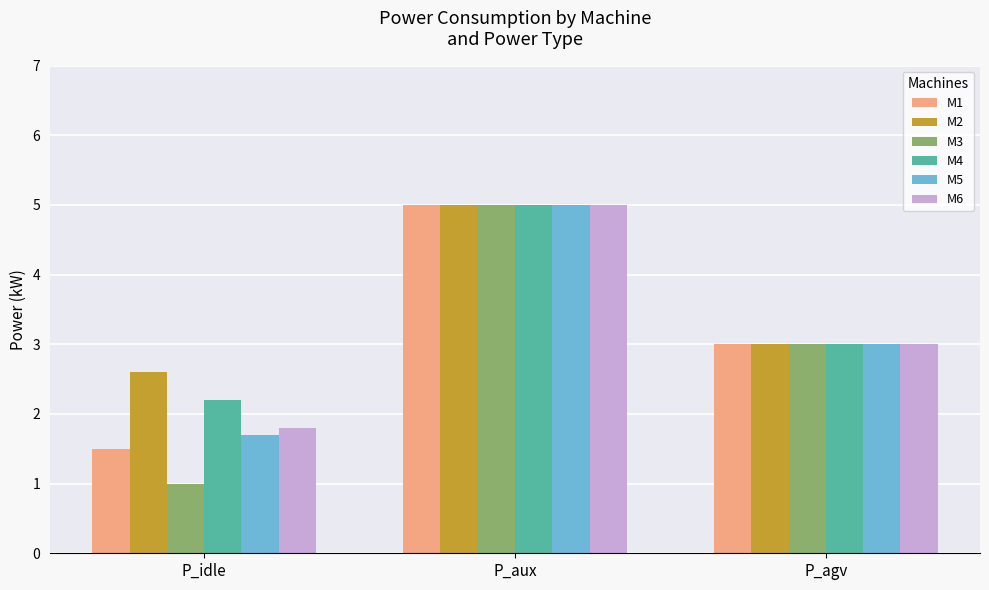

Which label corresponds to the largest value in the chart?

P_aux